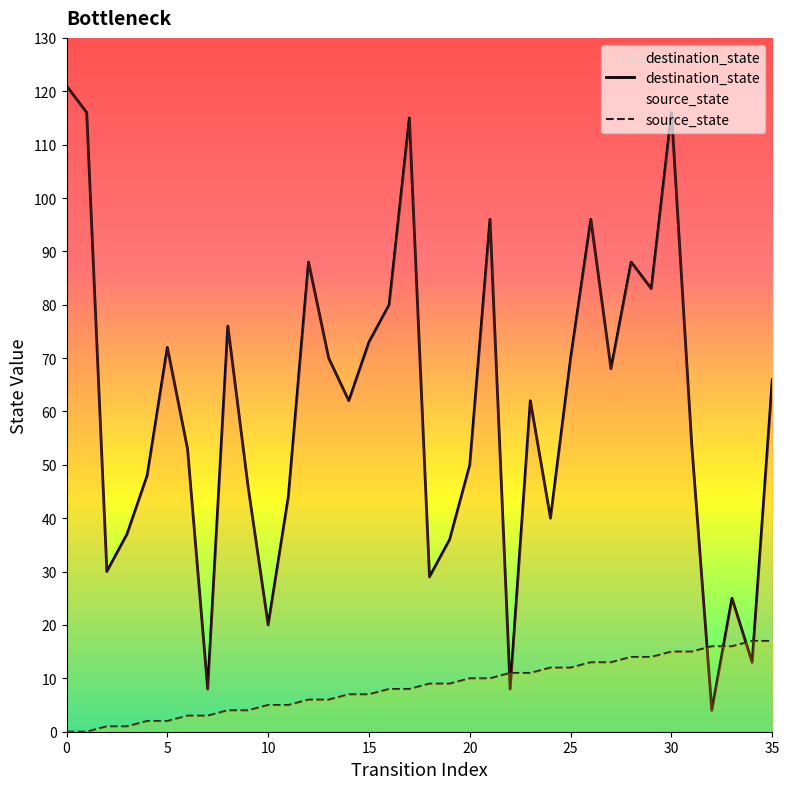

Which series has the largest total across all categories?

destination_state